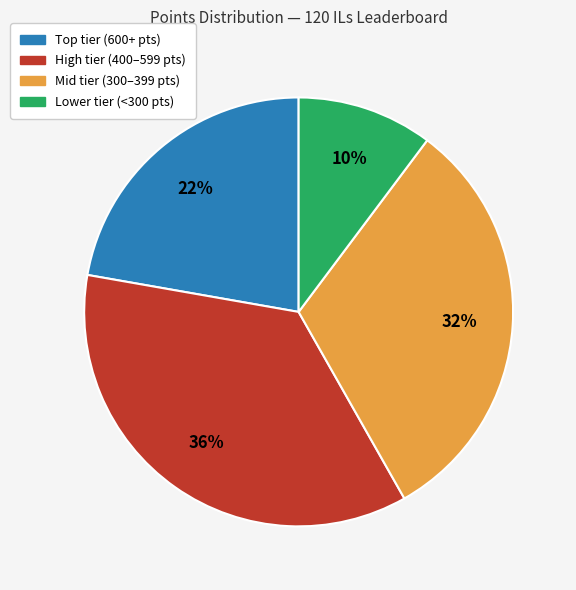

To the nearest percent, what is the difference between the largest and smallest slice percentages?

26%